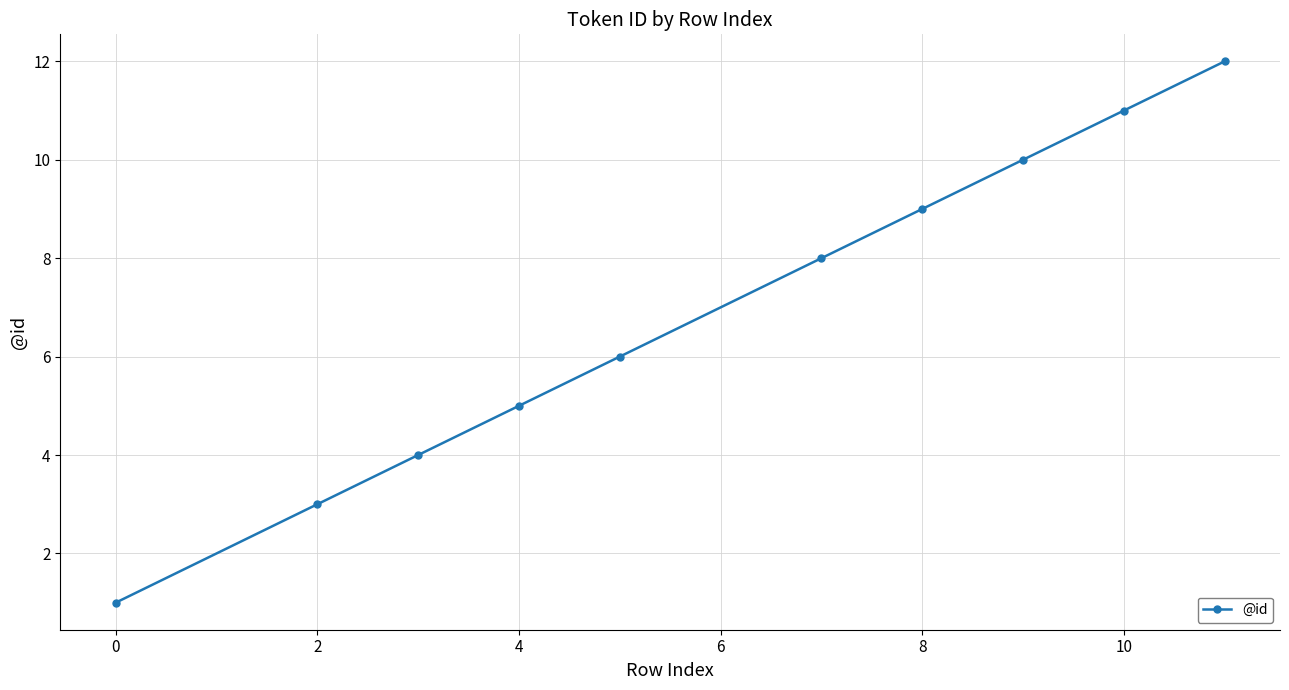

What is the difference between the maximum and minimum values?

11